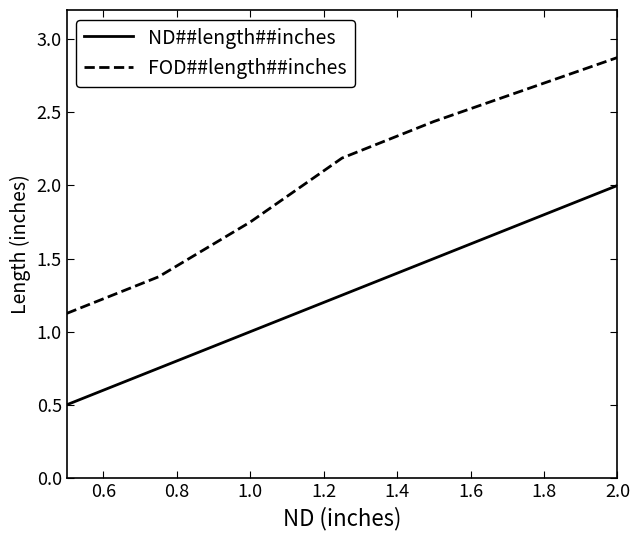

Which series has the widest spread of values?

FOD##length##inches